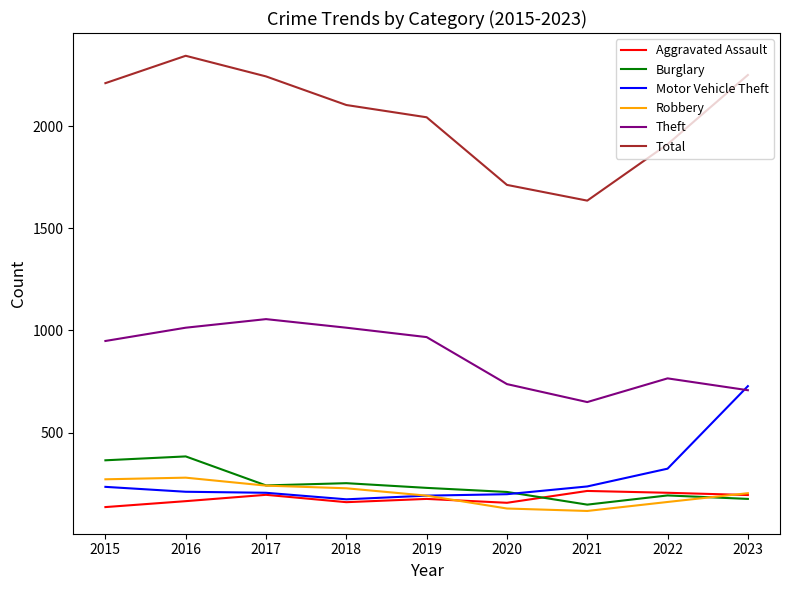

What is the difference between the highest and lowest values at 2016?

2180